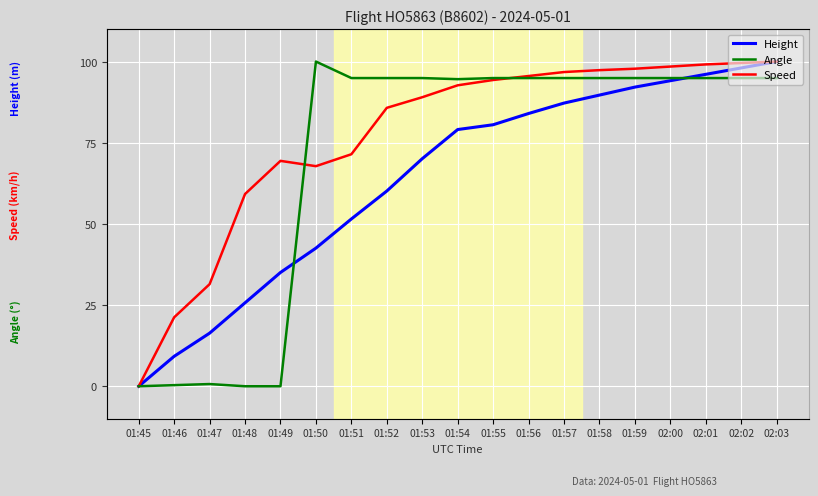

What is the label of the 7th point from the right?

01:57